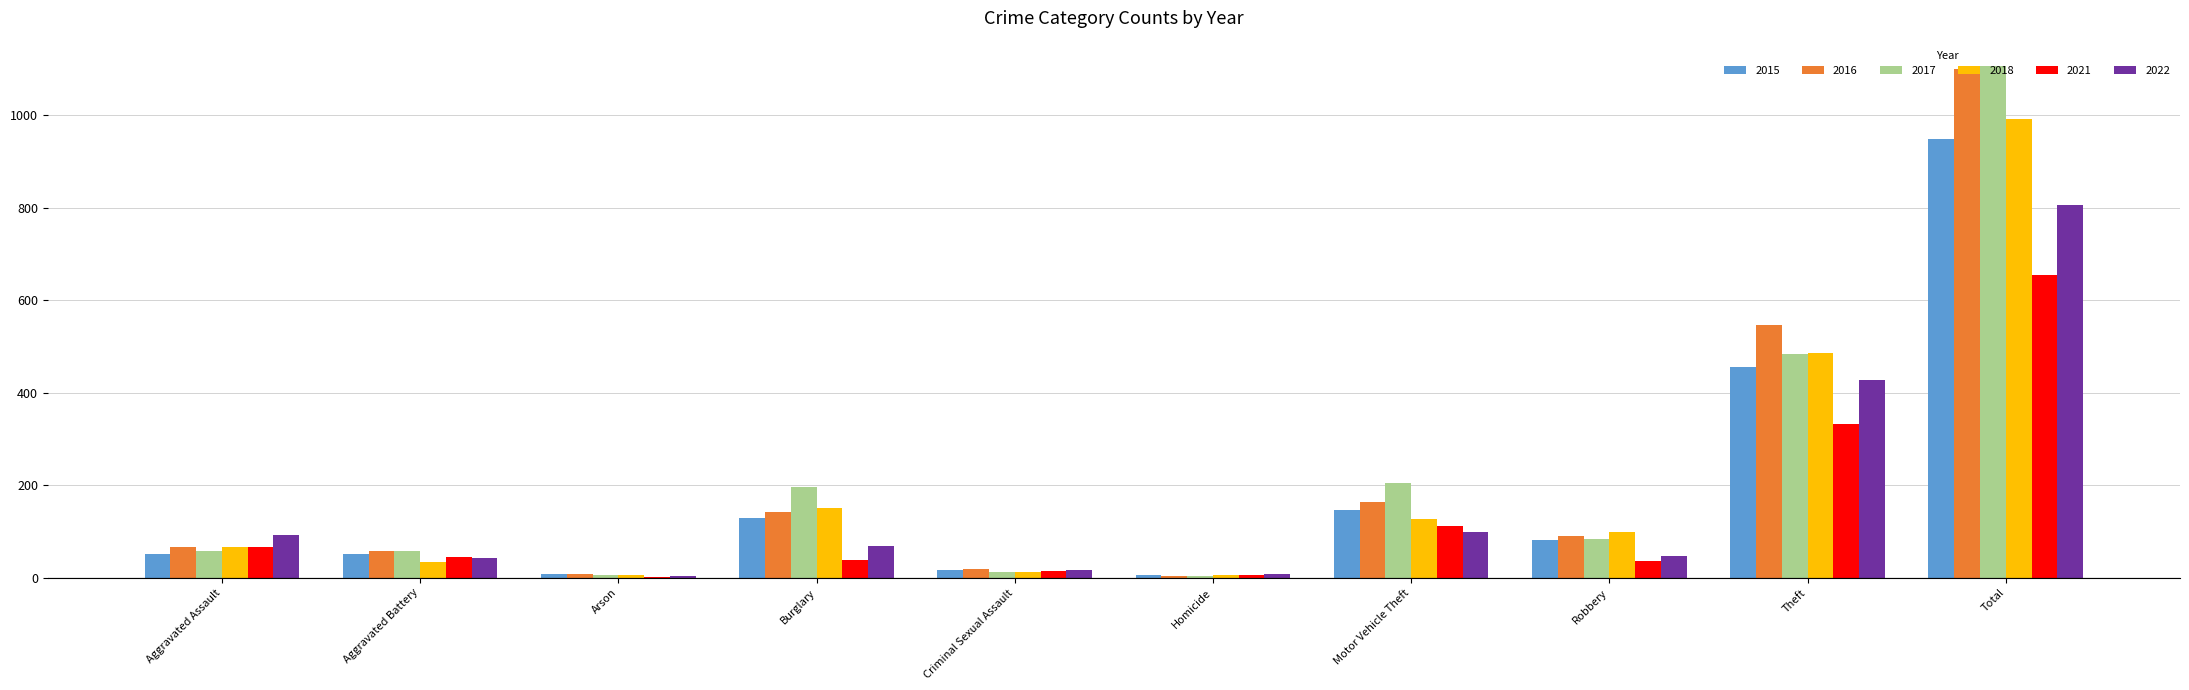

Is the value of 2015 at Total greater than the value of 2021 at Motor Vehicle Theft?

Yes